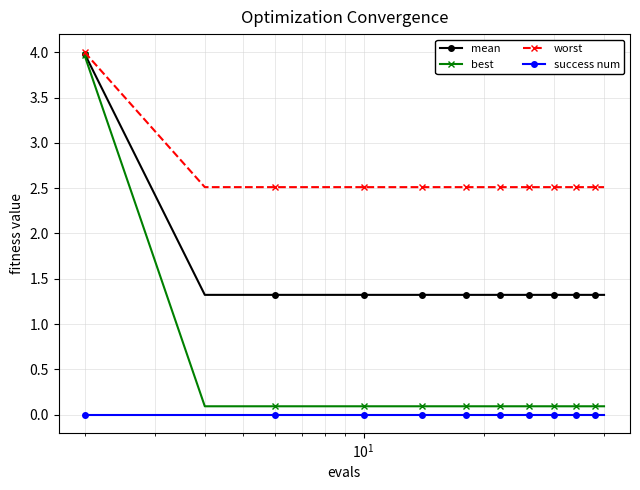

True or false: best and worst cross at least once.

False